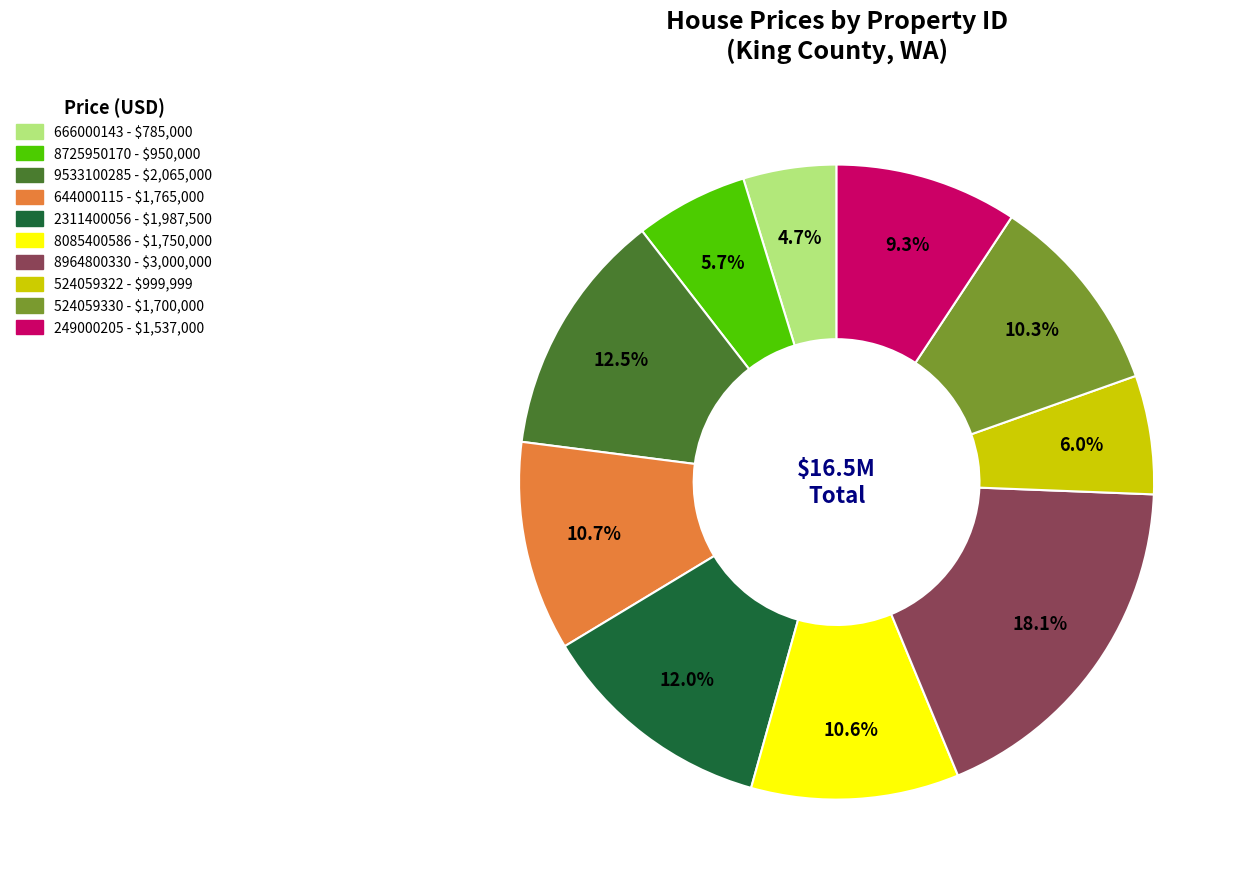

Which slice is the smallest?

666000143